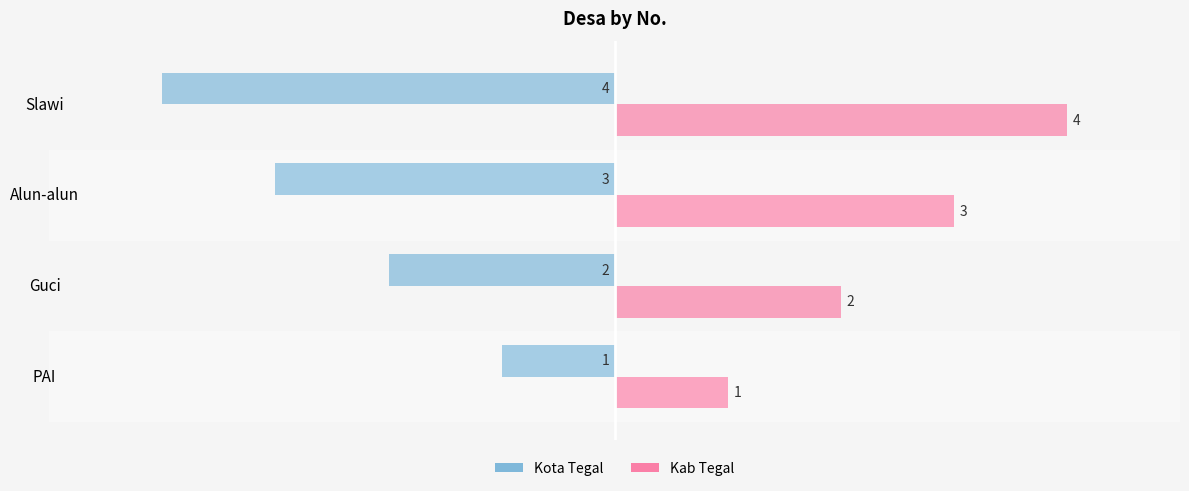

Which series has the largest total across all categories?

Kab Tegal